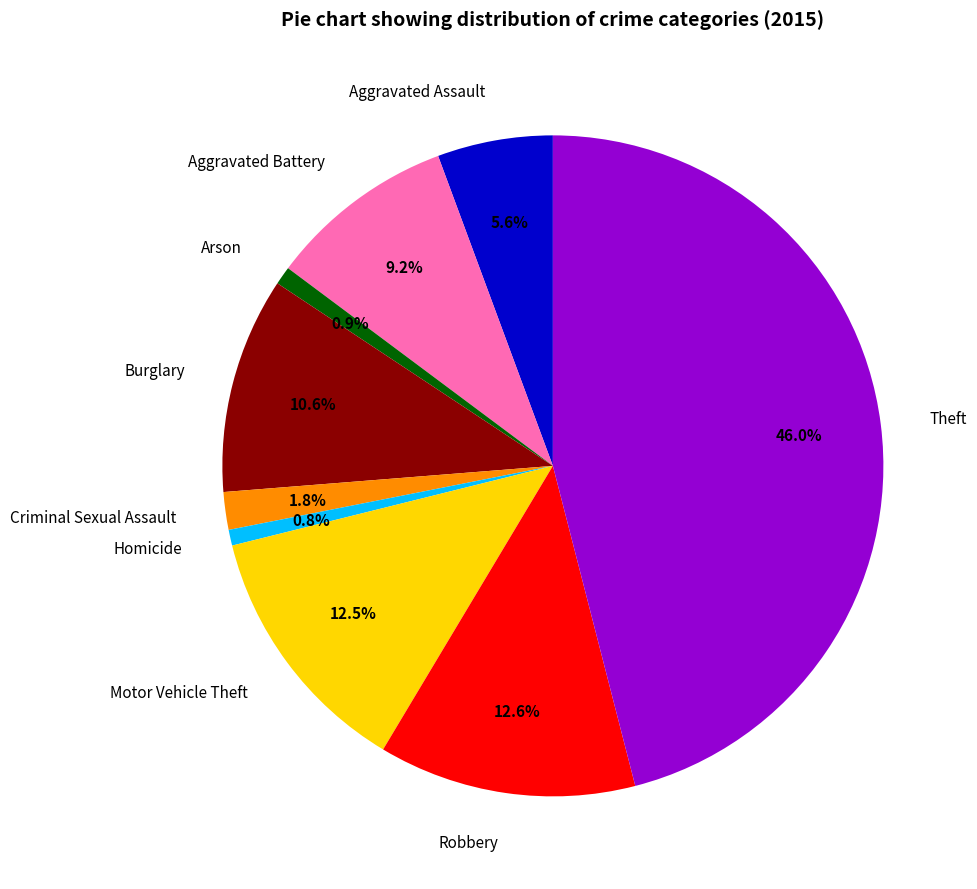

What is the largest slice in the pie chart?

Theft